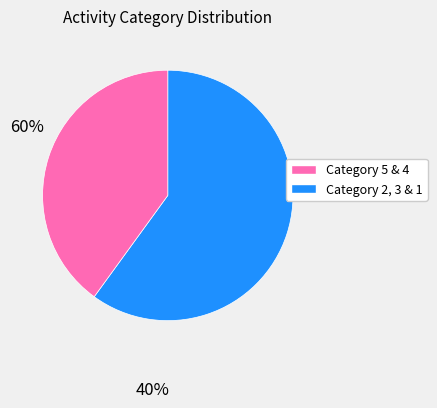

Does any single category account for the majority?

Yes